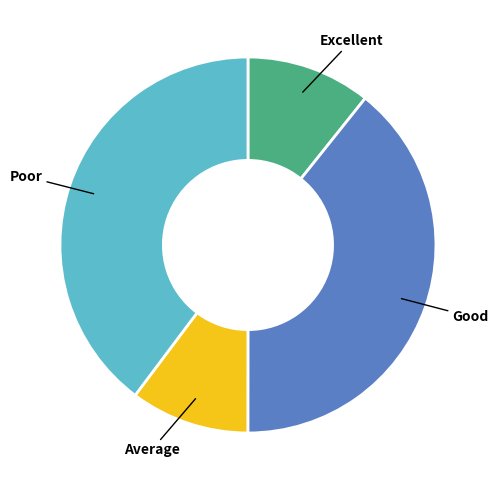

Does any single category account for the majority?

No